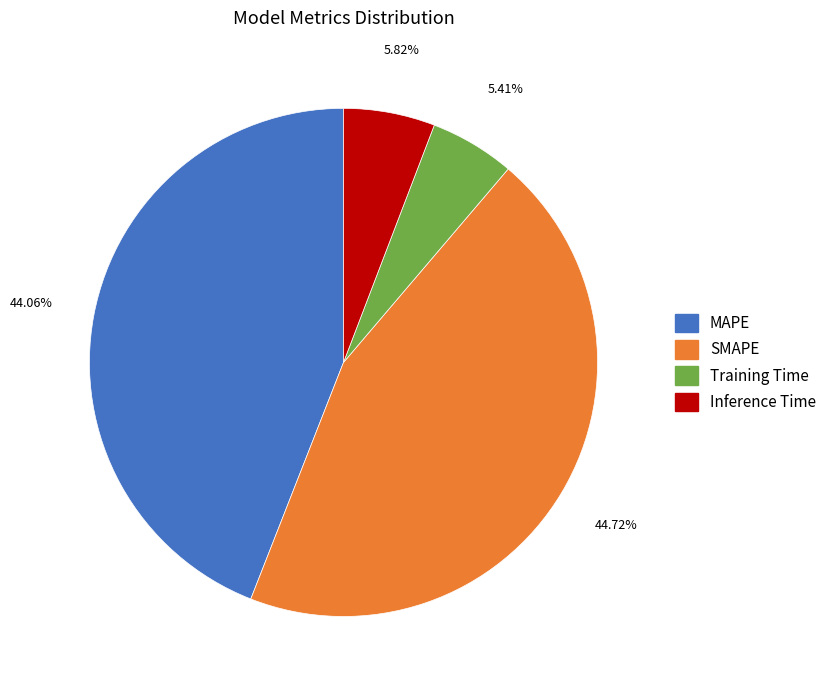

What is the total percentage of SMAPE and Inference Time?

50.5%